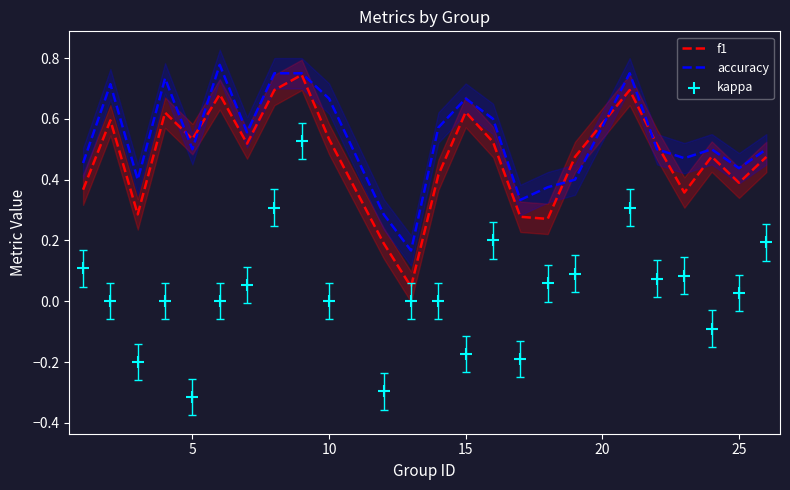

At how many categories does at least one series exceed 0?

24